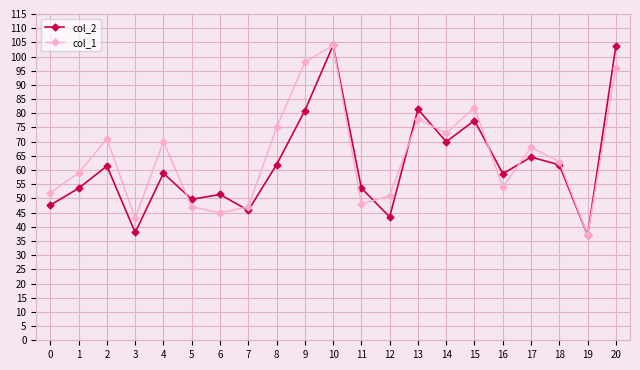

True or false: col_1 has a value of 59.0 at 1.

True